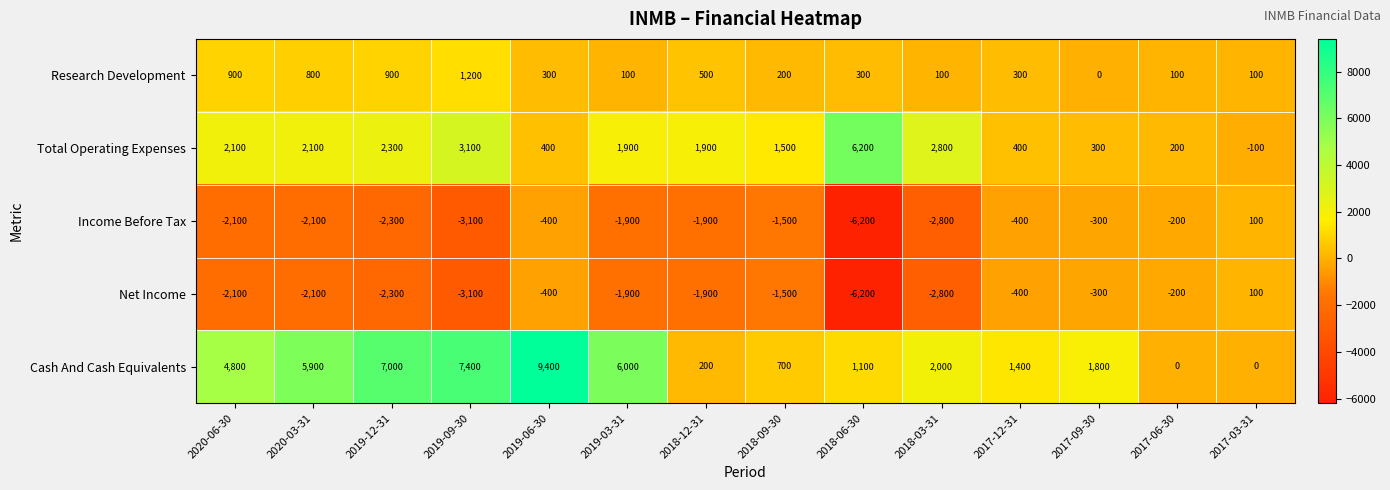

At which label does Total Operating Expenses reach its minimum?

2017-03-31